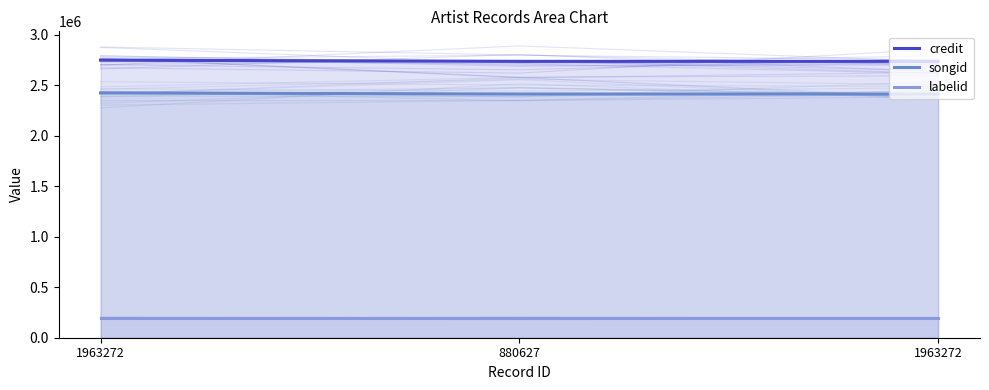

At 1963272, list the series in order from largest to smallest.

credit, songid, labelid